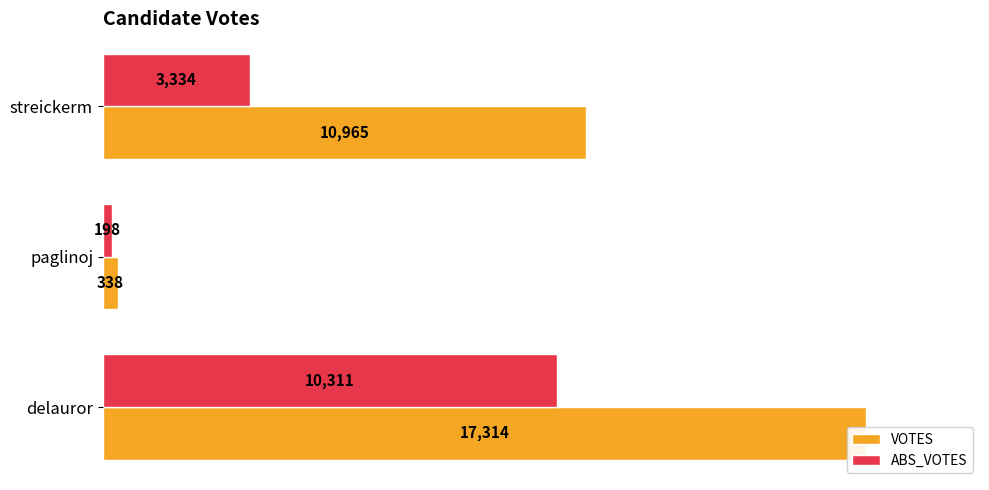

List the series in order of their peak value, highest first.

VOTES, ABS_VOTES